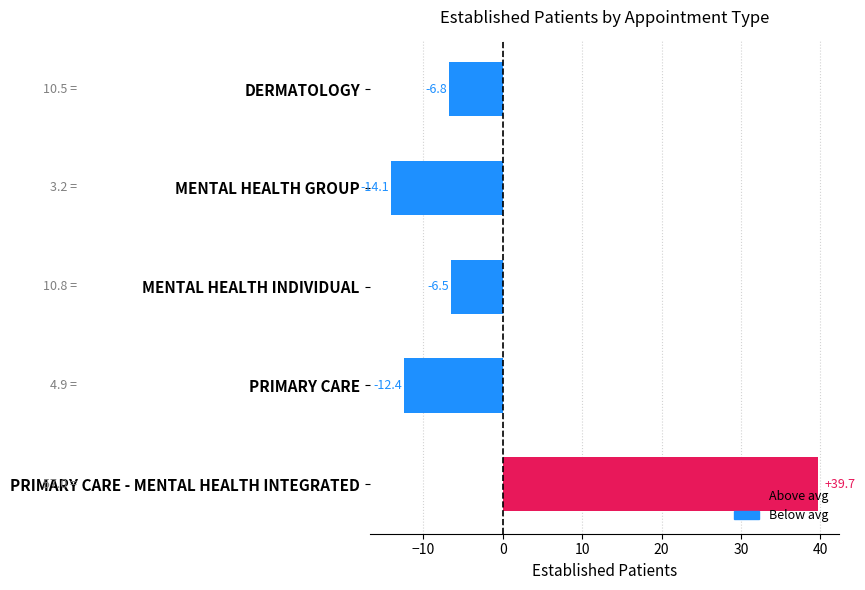

Is it true that the value at PRIMARY CARE - MENTAL HEALTH INTEGRATED is 24.3?

False